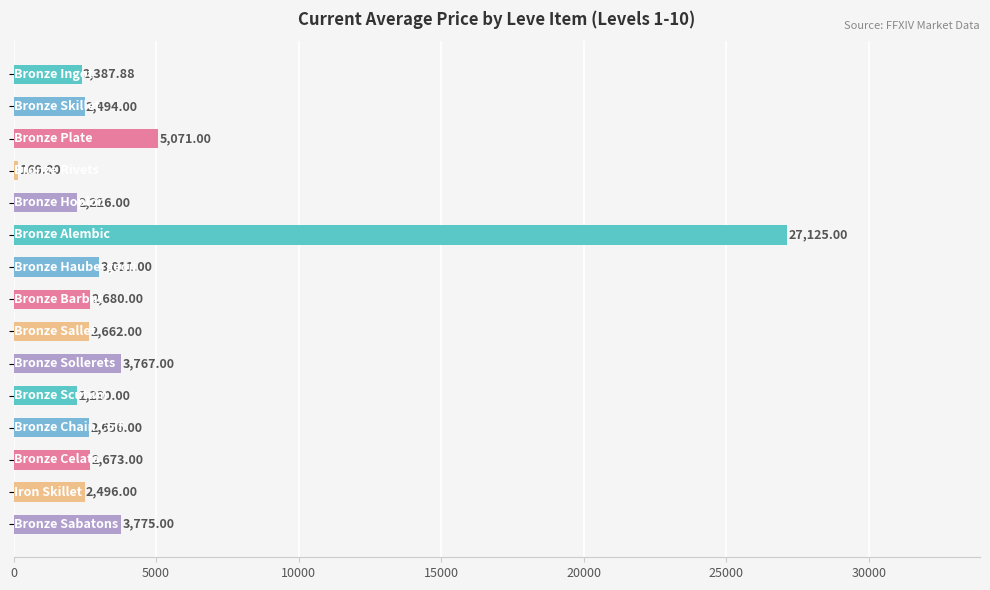

What is the average value?

4361.5